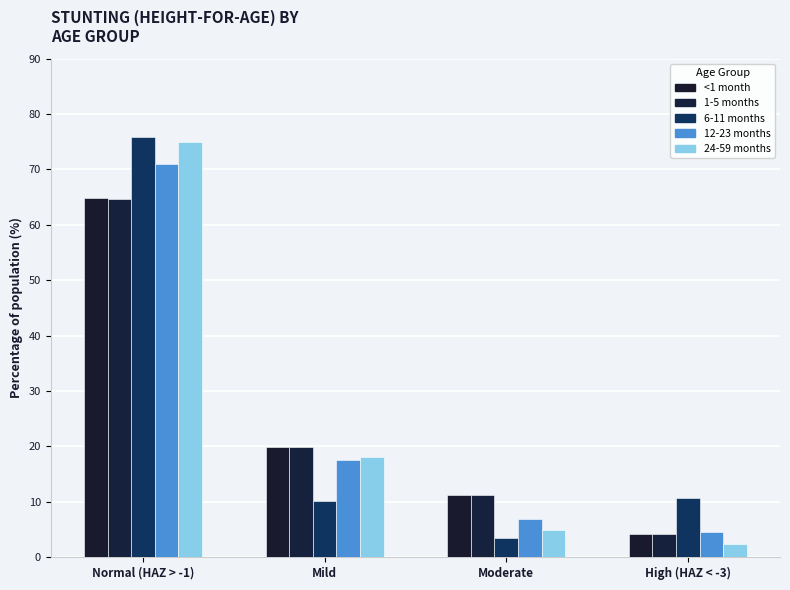

What is the difference between the second highest and minimum values in the 6-11 months series?

7.0